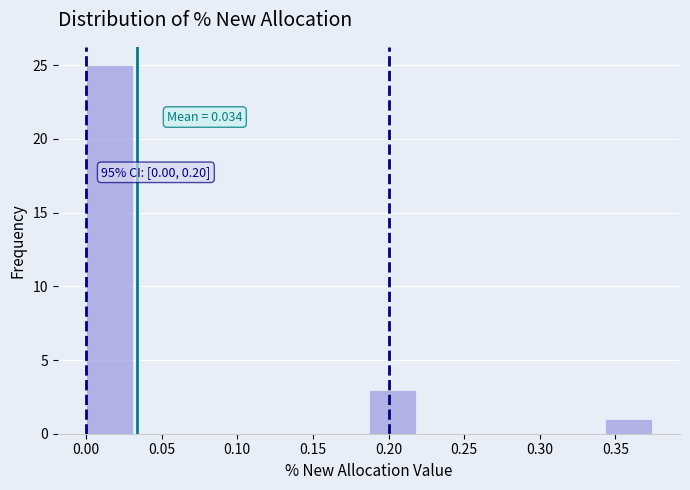

Over which range of the x-axis is the bar tallest?

0.000 to 0.030